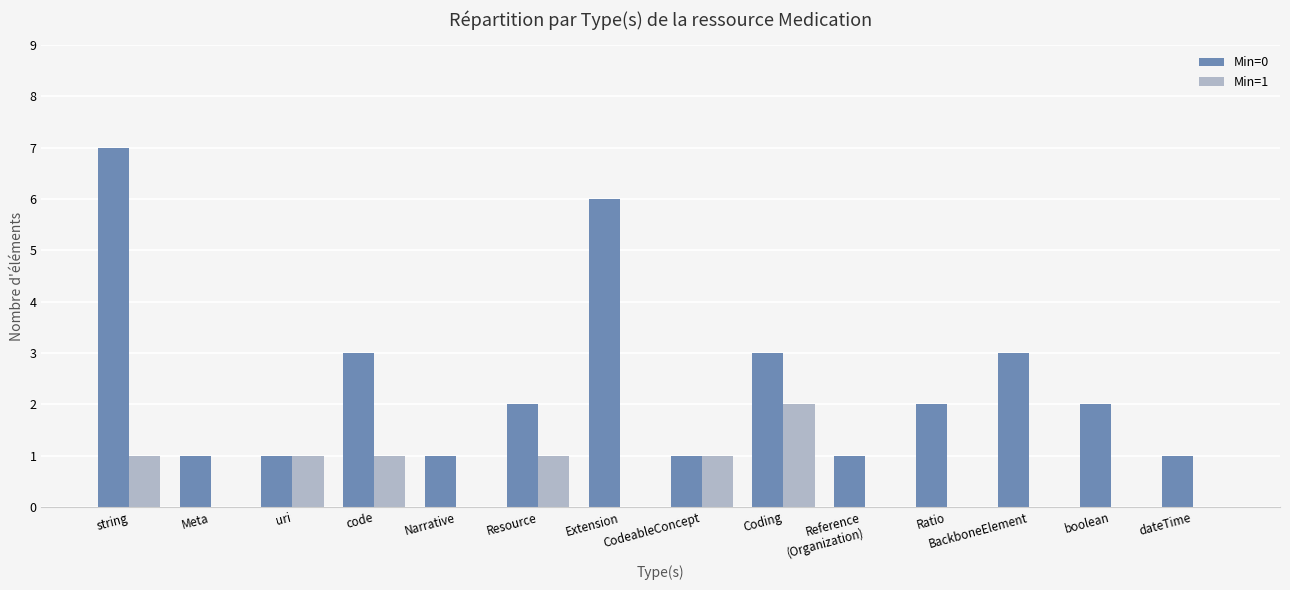

Which series has the largest total across all categories?

Min=0